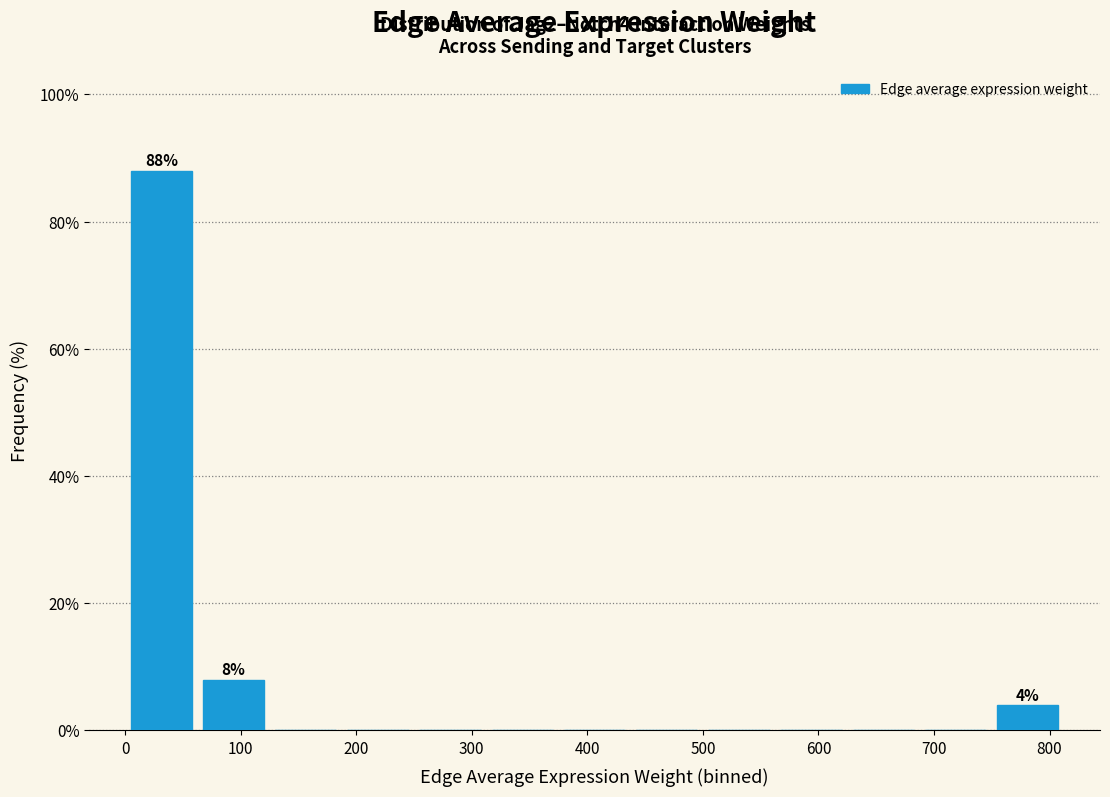

Over which range of the x-axis is the bar tallest?

0 to 60